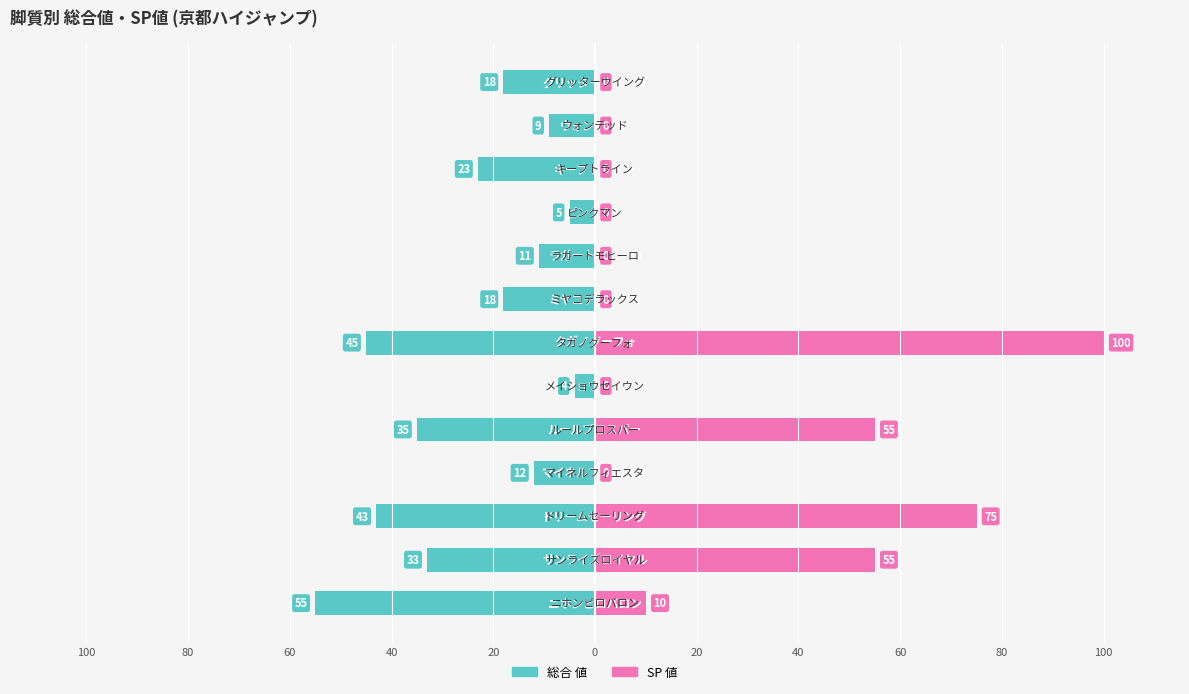

Which series has the widest spread of values?

SP 値